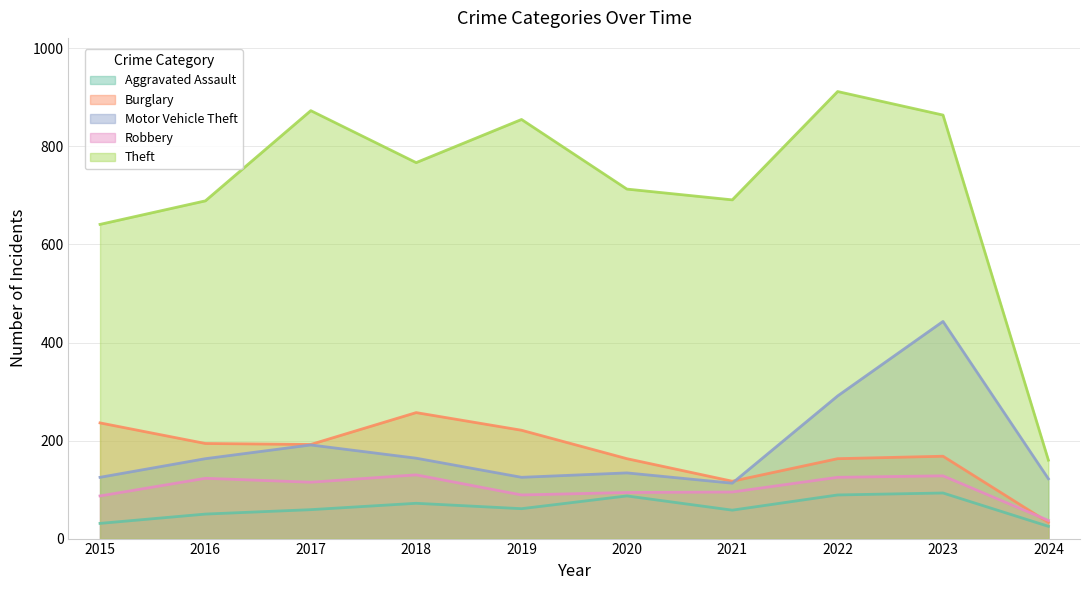

True or false: Burglary and Aggravated Assault intersect in this chart.

False